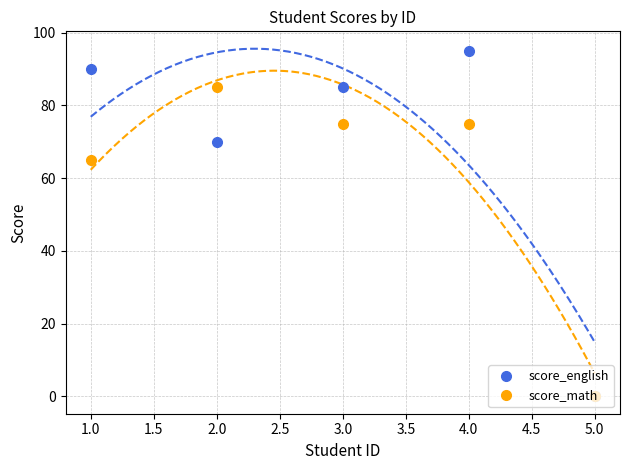

True or false: score_english has more than 0 points higher than both neighbors.

True